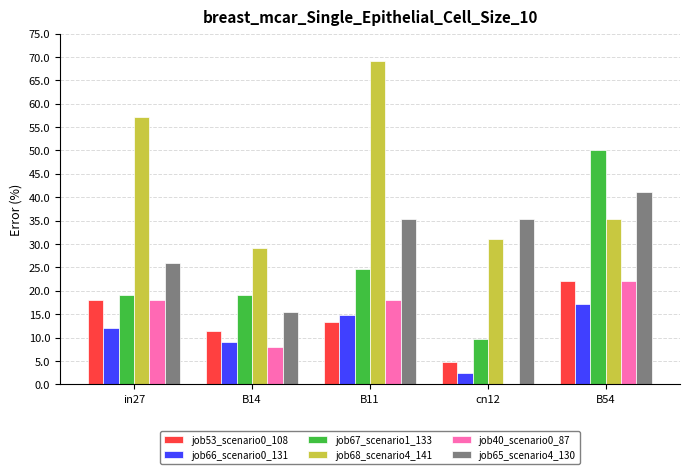

At which category is the sum across all series the highest?

B54